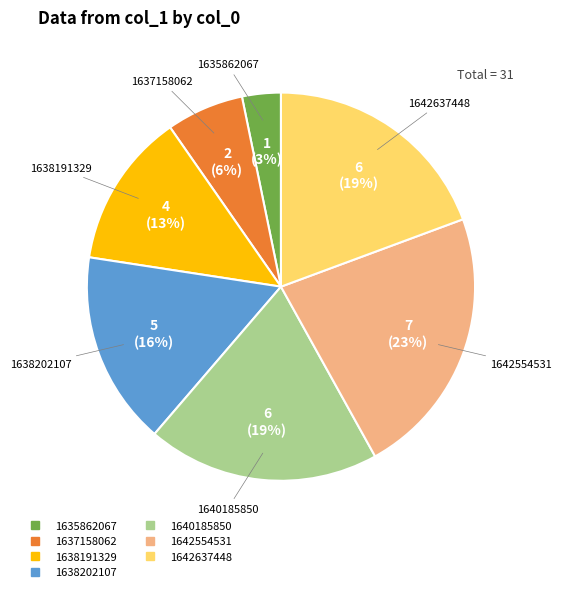

To the nearest percent, what is the average slice percentage?

14%